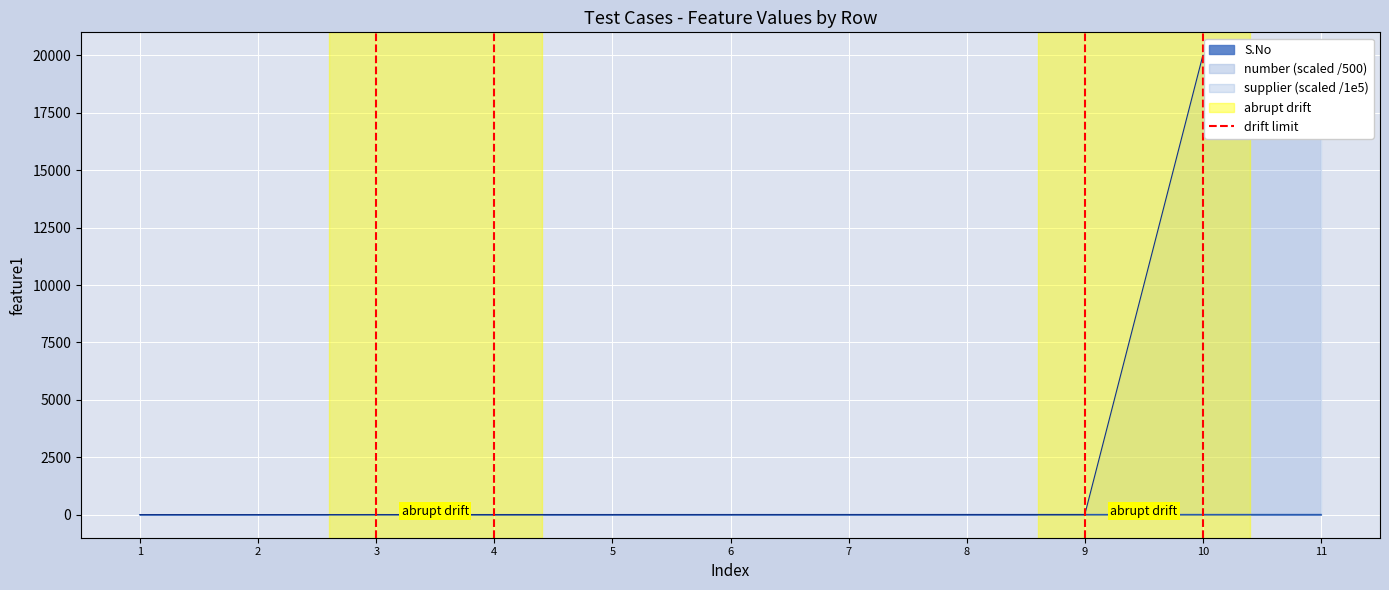

What is the sum of the values at 1 and 2?

1